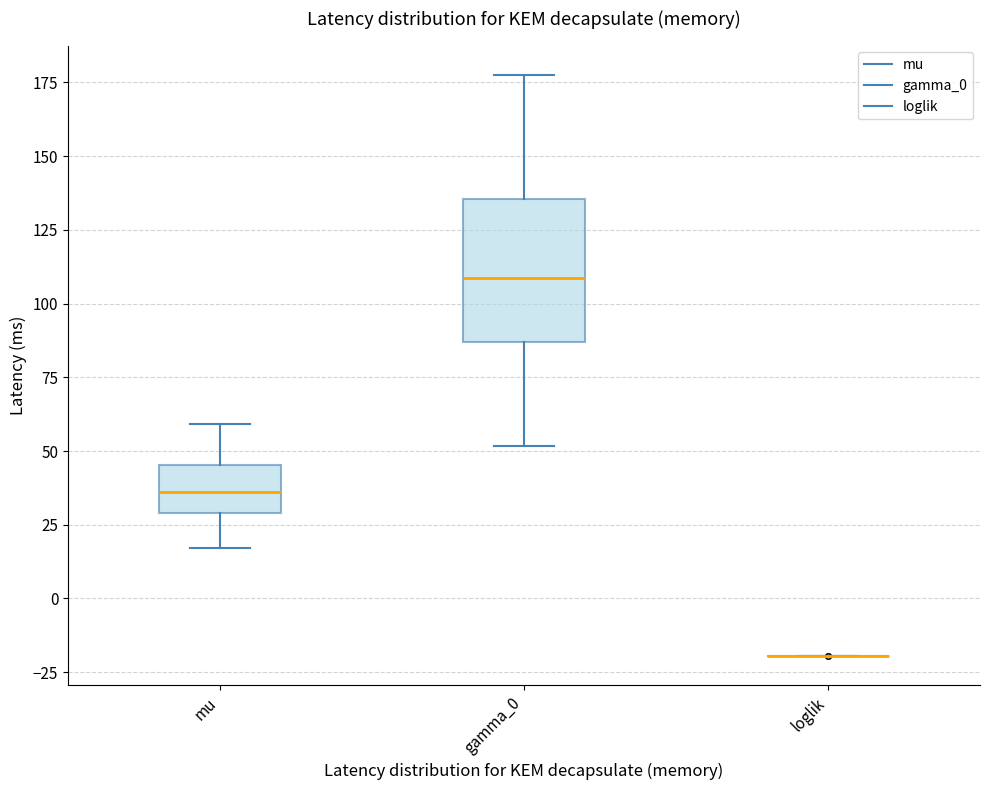

Reading left to right, transcribe this box plot: for each box, give where its median line is, the range the box spans, and where its two whiskers end, as read against the y-axis. The values are not printed on the chart, so give them approximately, as read against the axis.

mu: median 35, box 30 to 45, whiskers 15 to 60
gamma_0: median 110, box 85 to 135, whiskers 50 to 180
loglik: box collapsed to a line at -20, whiskers -20 to -20